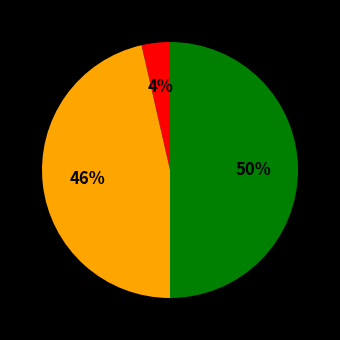

To the nearest percent, what is the difference between the largest and smallest slice percentages?

46%